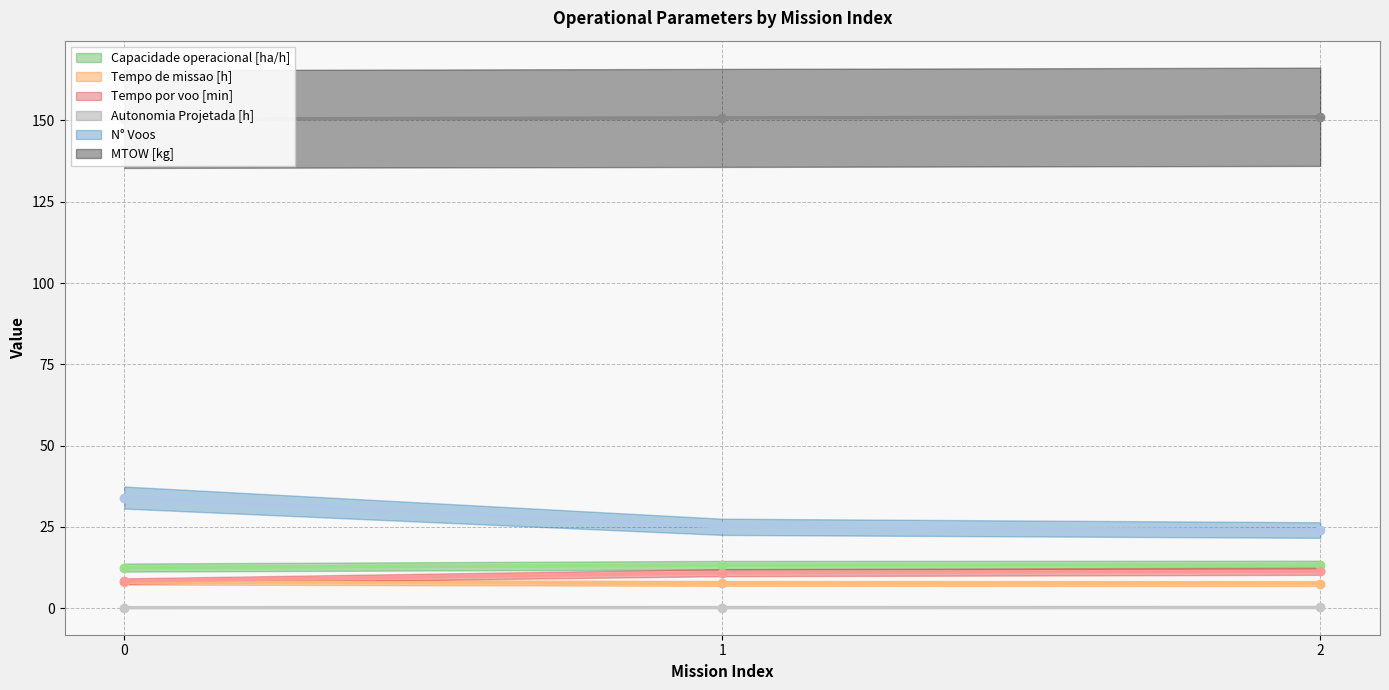

What is the difference between the maximum and minimum values in the MTOW [kg] series?

0.7